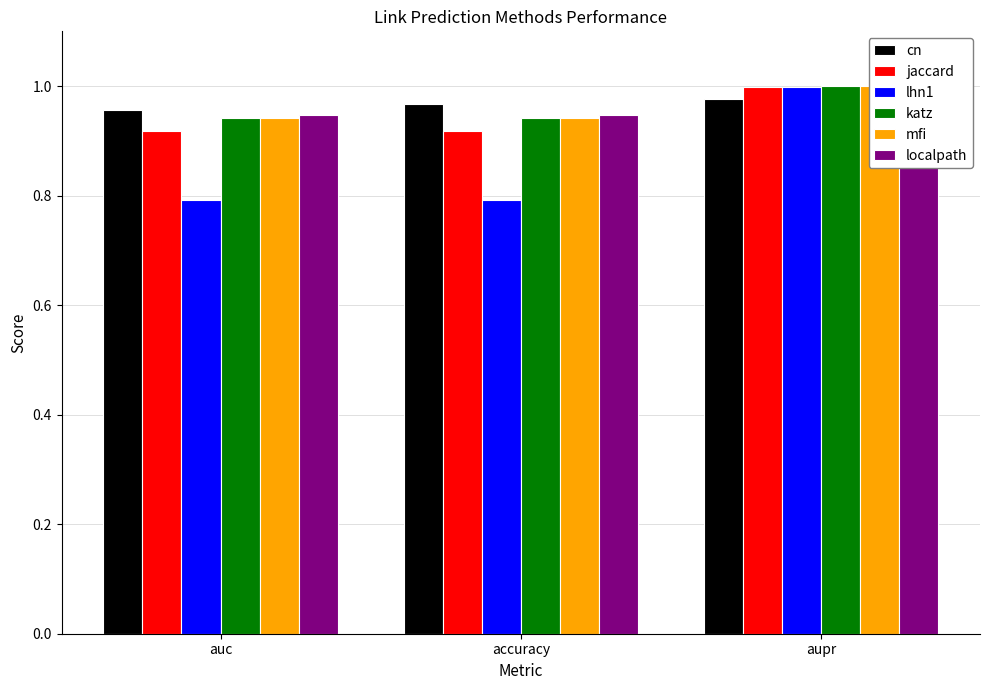

What is the label of the 2nd bar from the left?

accuracy